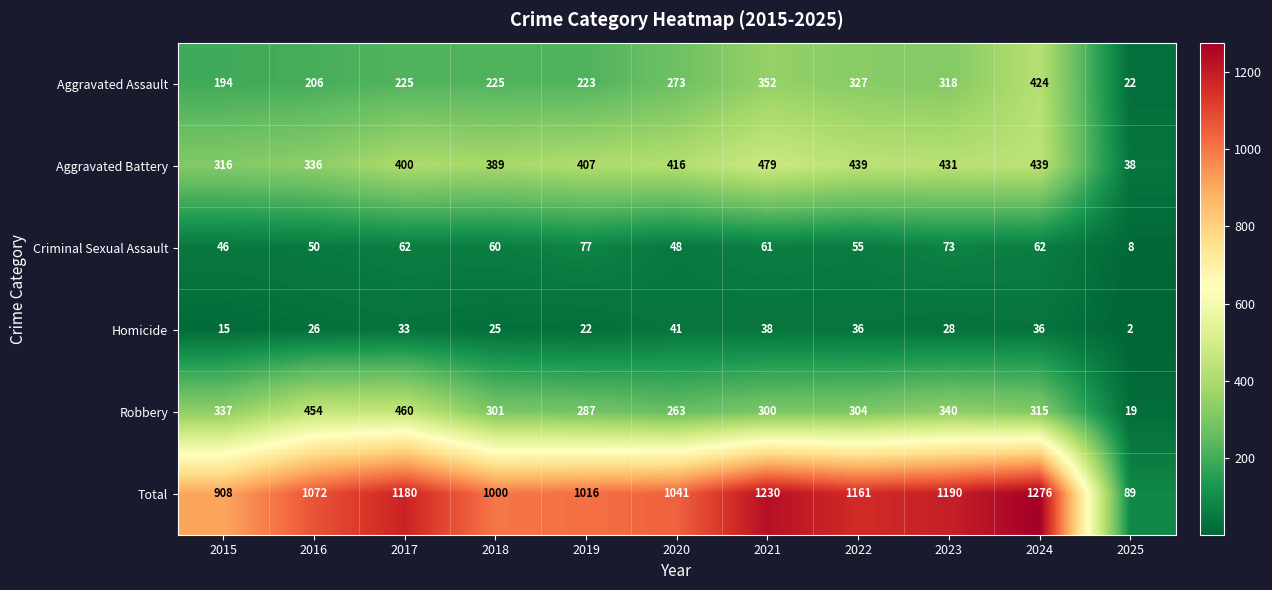

Between 2015 and 2019, which series saw the biggest shift?

Total